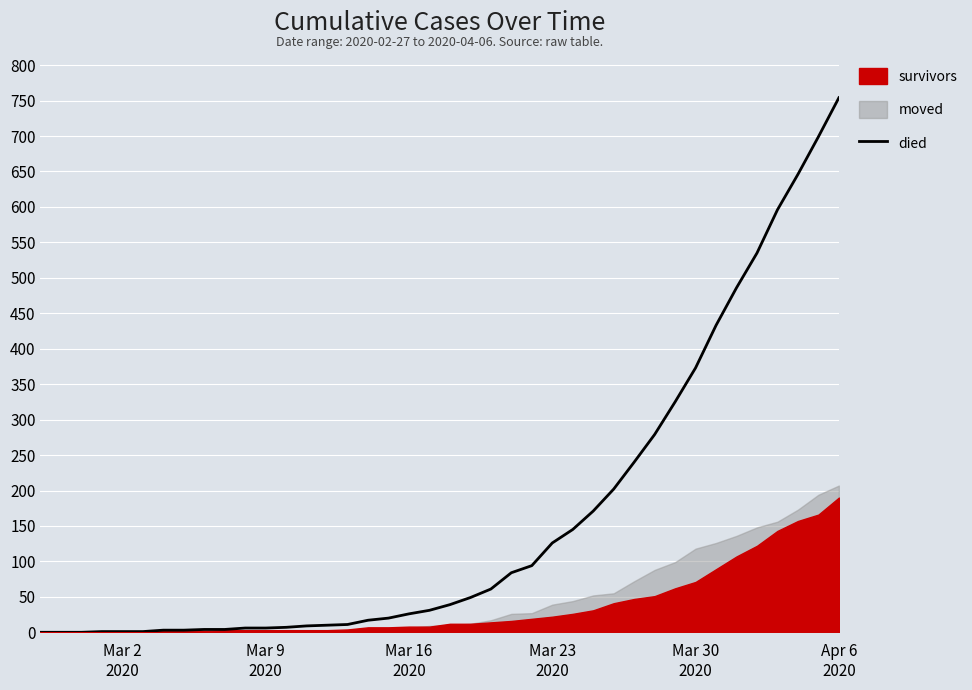

How many values are above zero?

37